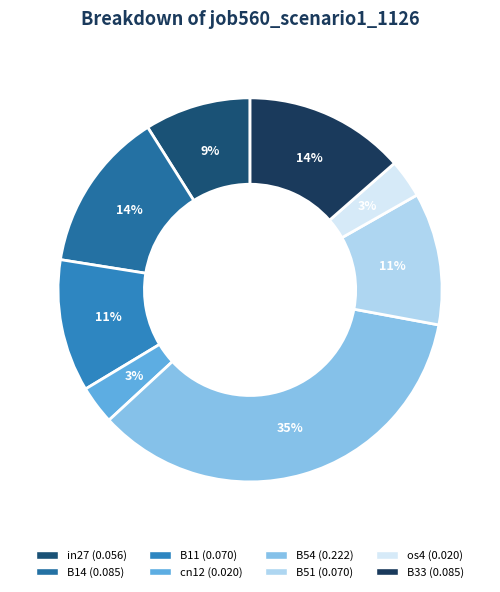

How many segments does this pie chart have?

8